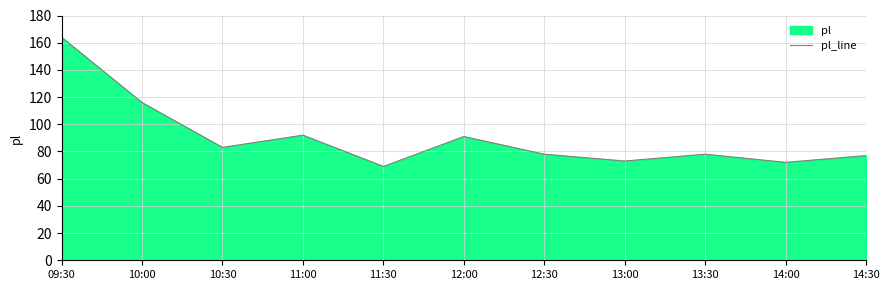

At which category does the data reach its first local peak?

11:00